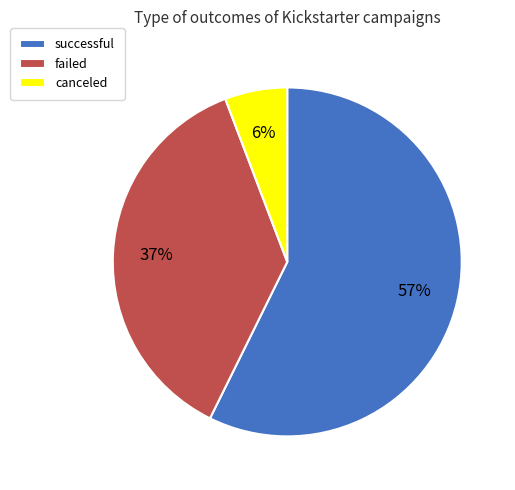

What is the smallest slice in the pie chart?

canceled